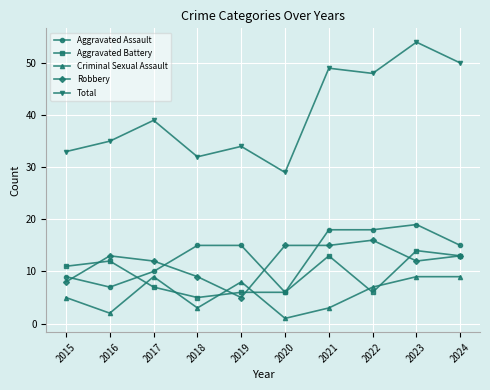

Is it true that Aggravated Battery equals 13 at 2021?

True